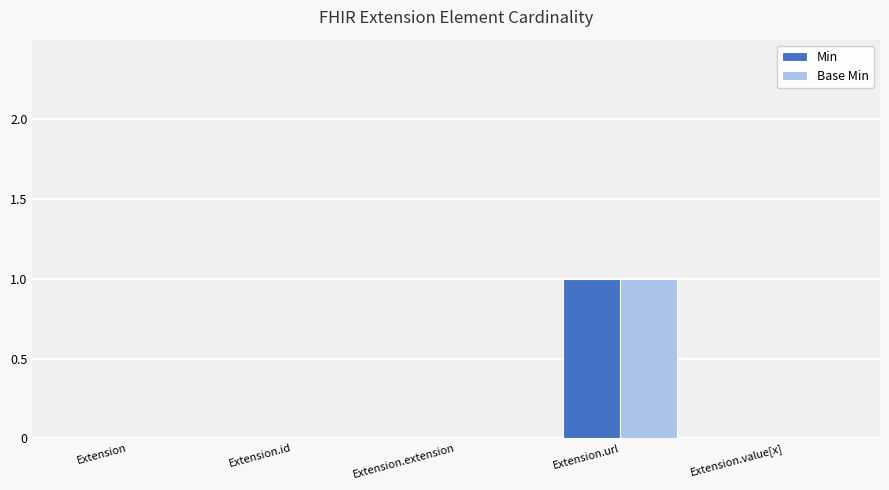

How many groups of bars are there?

5